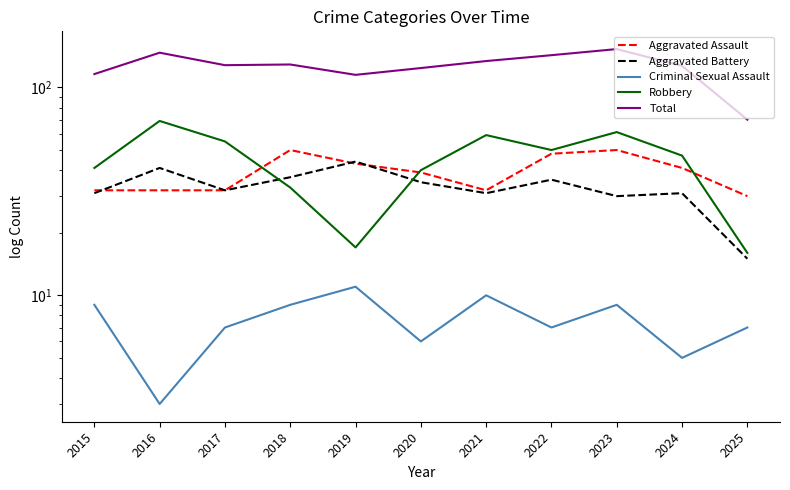

What is the greatest value displayed?

153